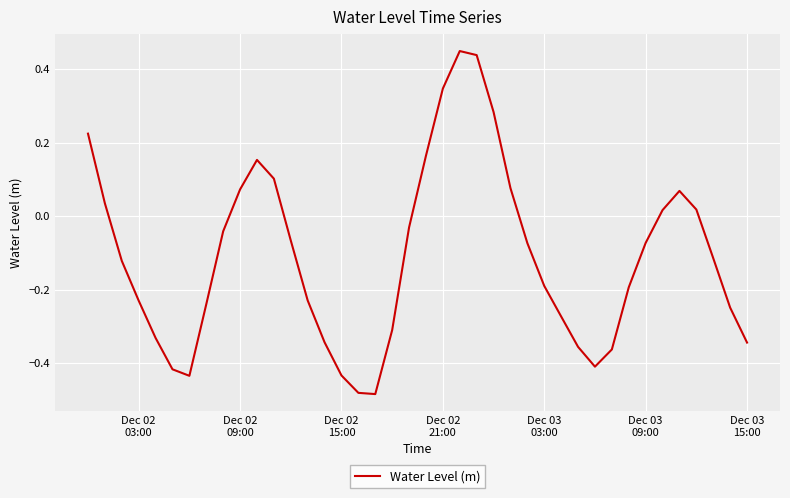

What is the difference between the maximum and minimum values?

0.9